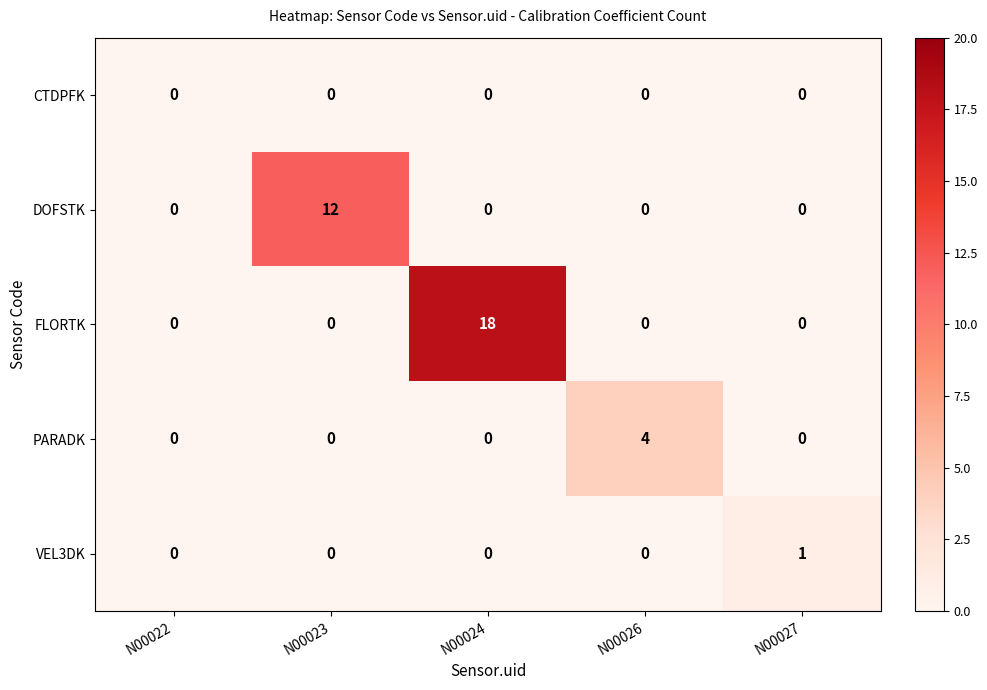

What is the difference between the highest and lowest values at N00027?

1